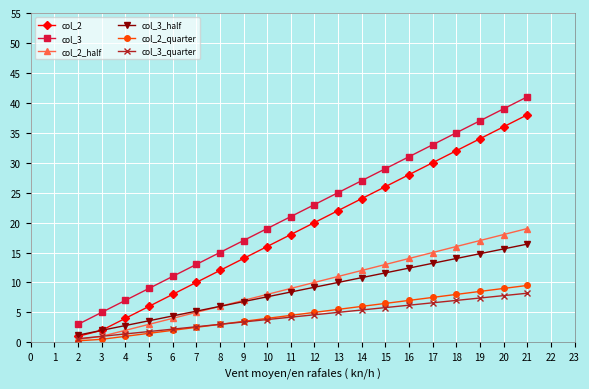

At how many categories does at least one series exceed 8?

17